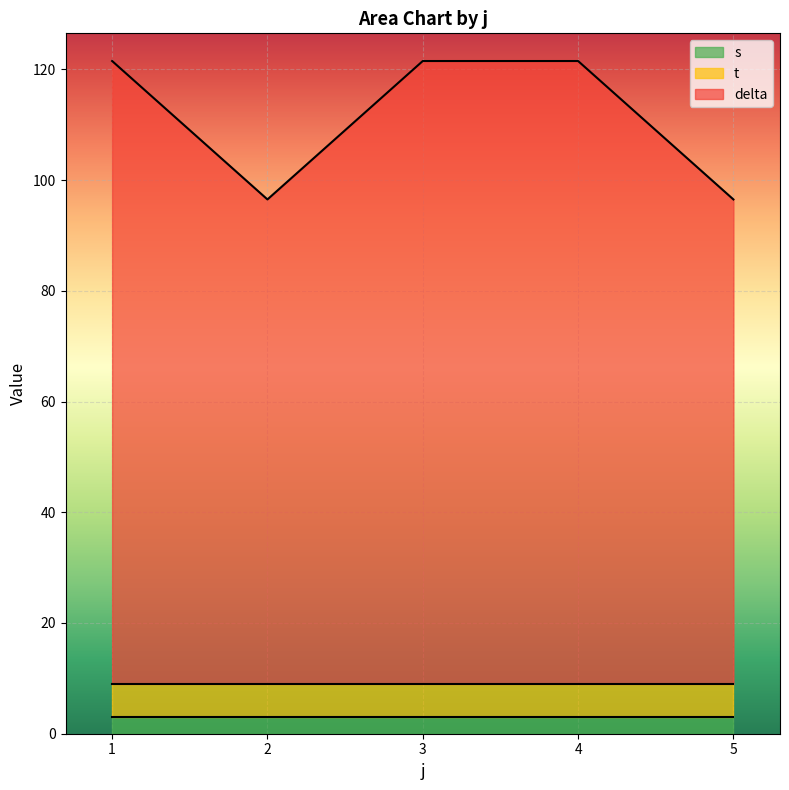

At which label is t closest to 2?

1